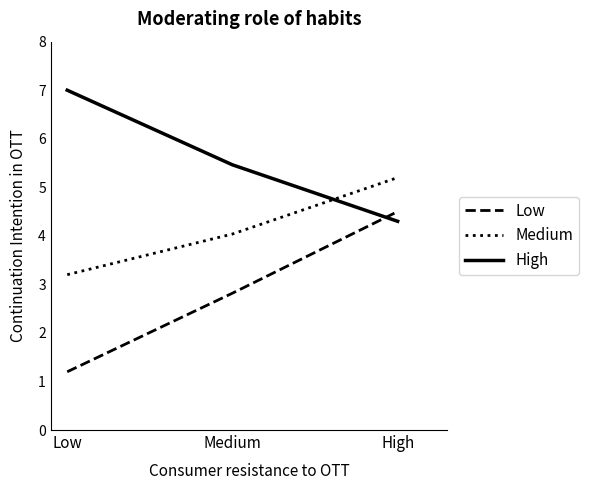

Rank the series at Low from highest to lowest value.

High, Medium, Low